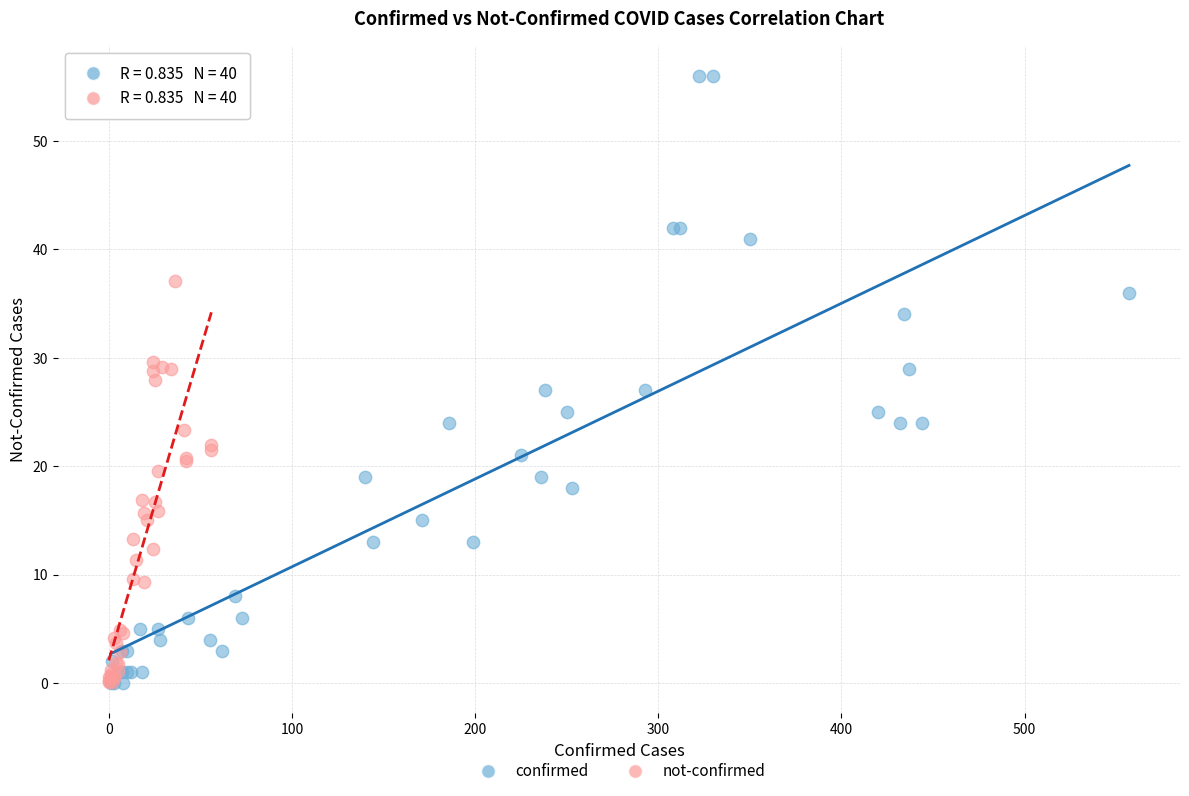

Which series contains the highest Y value?

confirmed